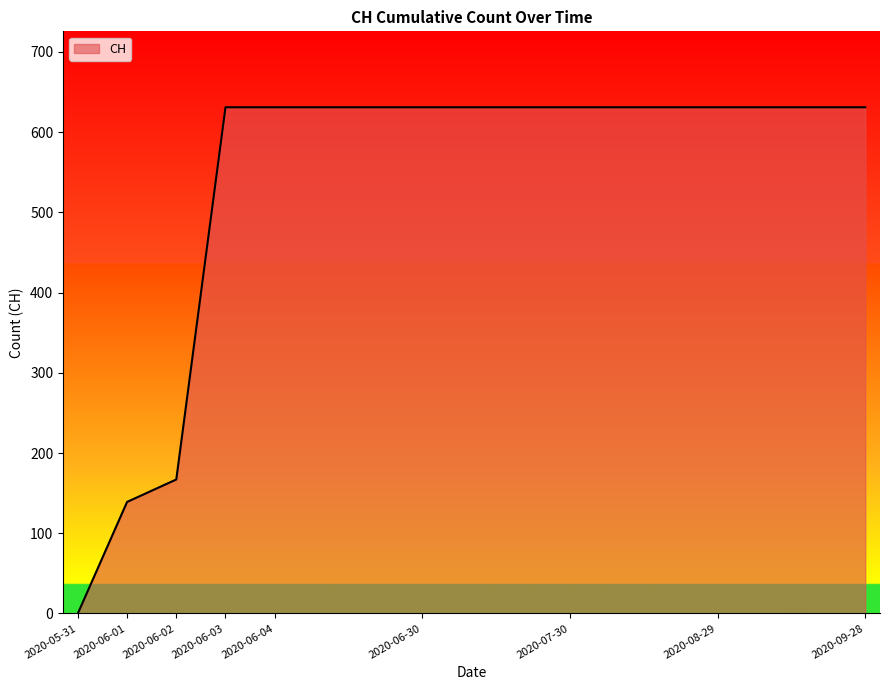

What is the difference between the maximum and minimum values?

631